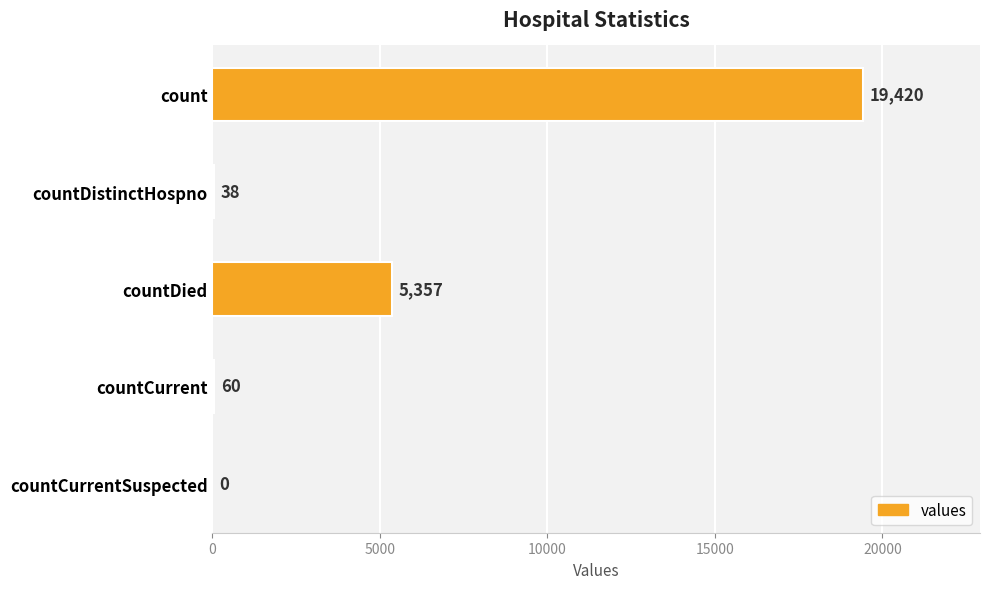

How many data points does each series have?

5